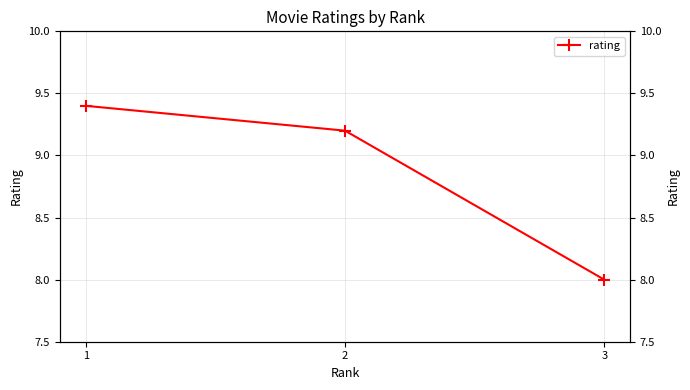

At which category does the chart reach its minimum across all series?

3